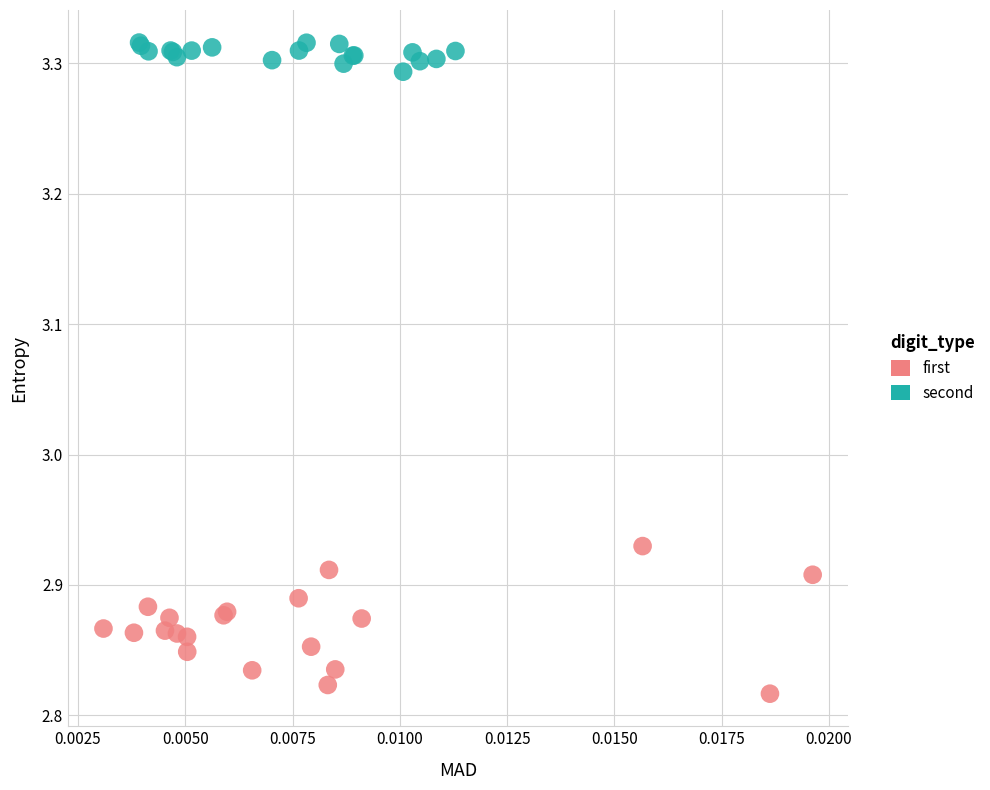

Which series reaches the minimum Y coordinate?

first